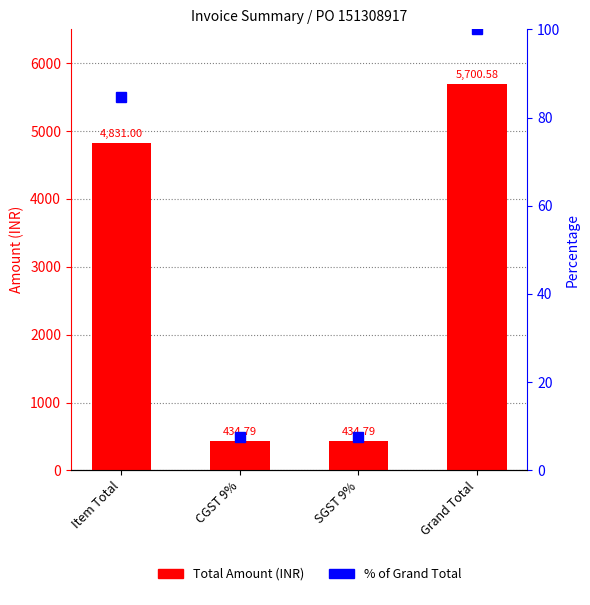

Rank the series by their average value, from lowest to highest.

Percentage of Grand Total, Total Amount